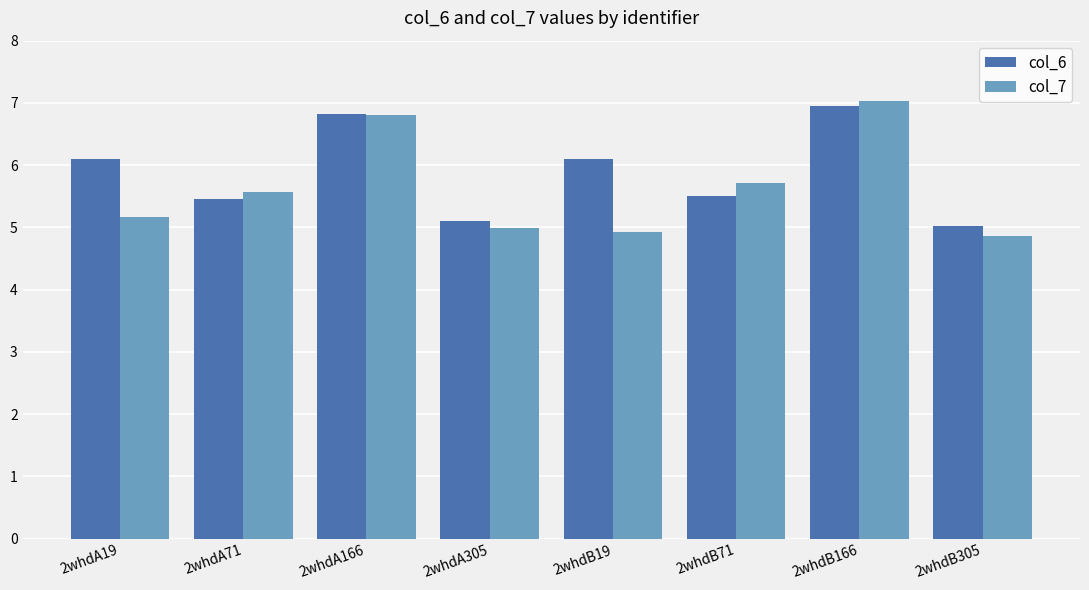

How many bars are there in each group?

2